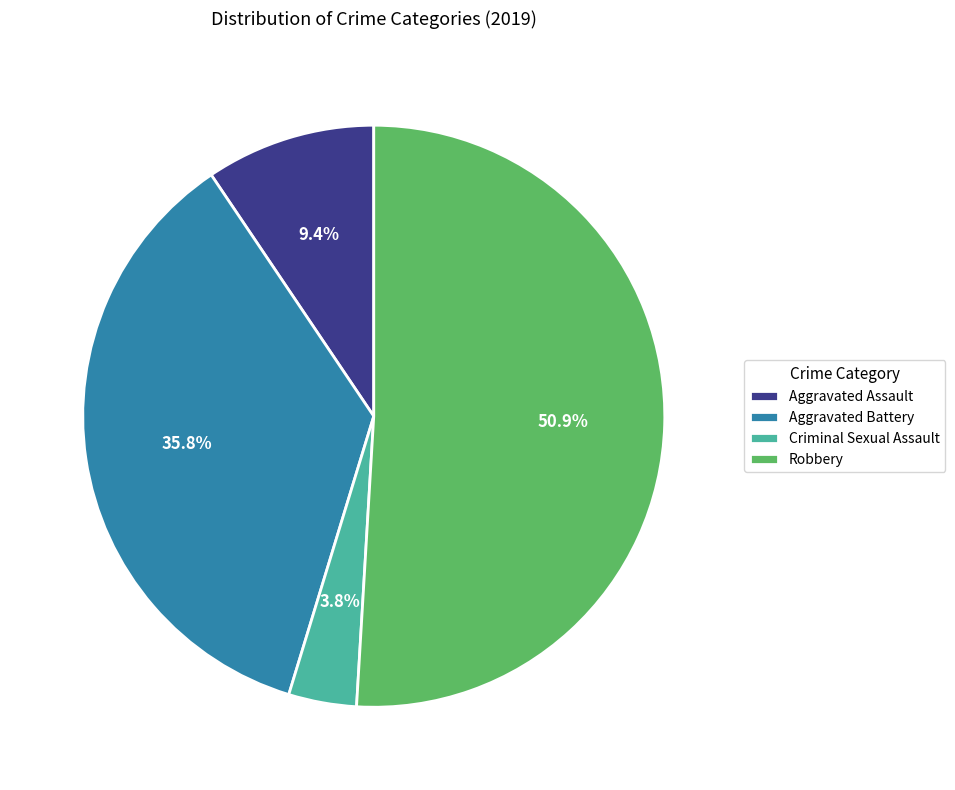

What percentage is the Robbery slice, to the nearest percent?

51%